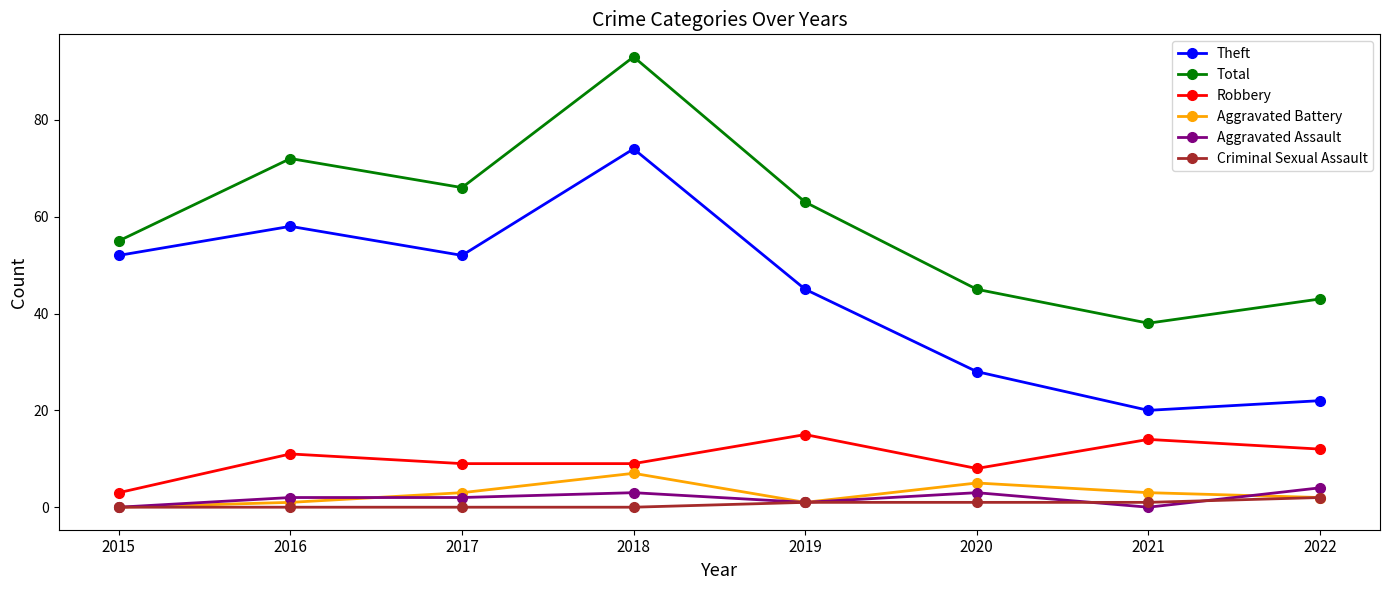

Which category has the highest value in the Total series?

2018